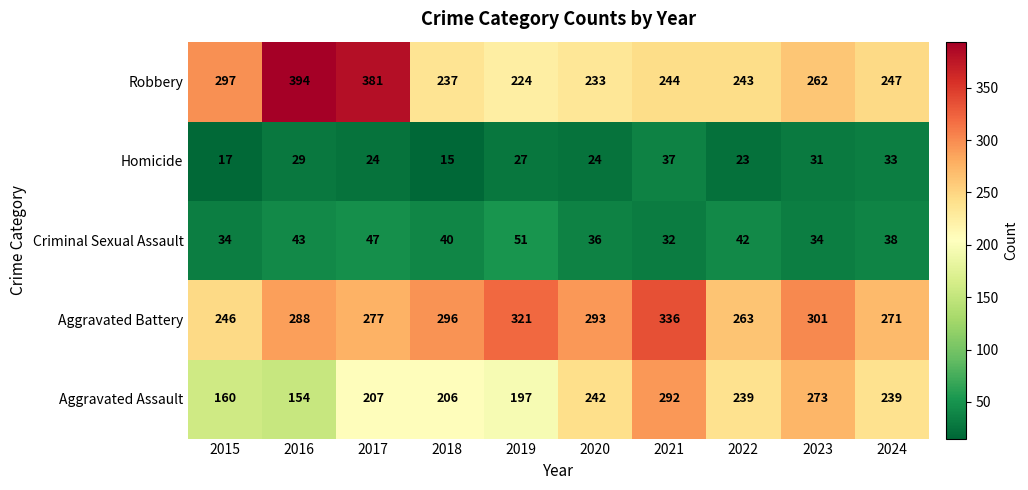

What is the sum of all Aggravated Battery values?

2892